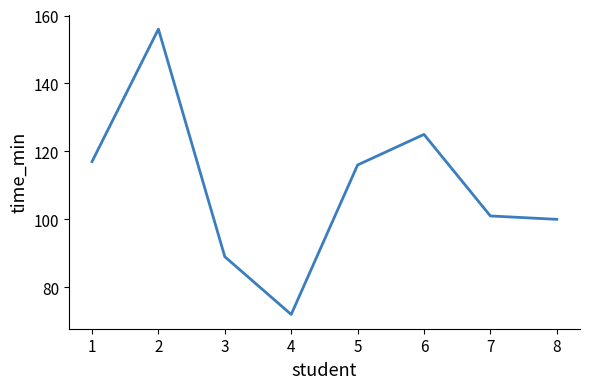

What is the greatest value displayed?

156